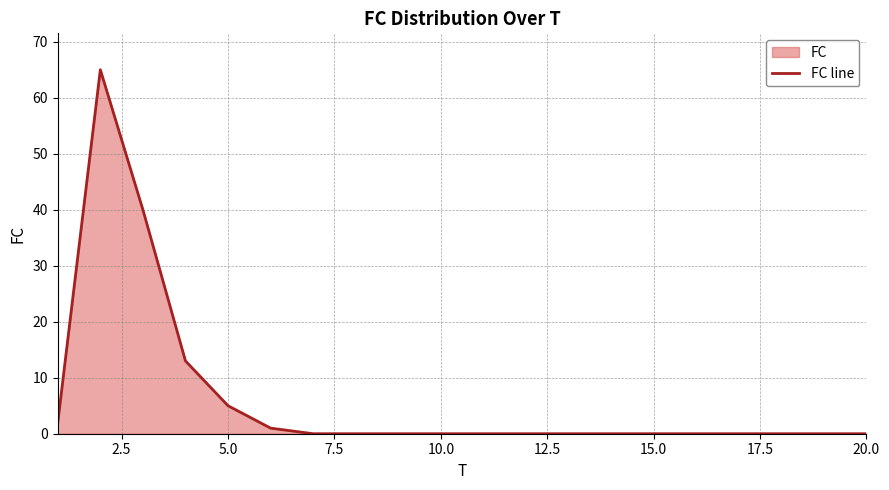

What is the greatest value displayed?

65